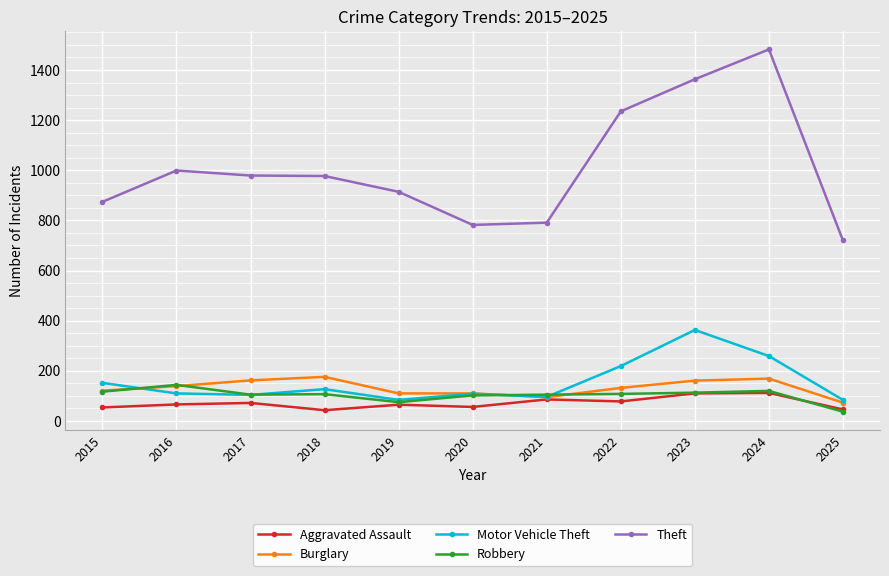

Which category has the highest value in the Theft series?

2024